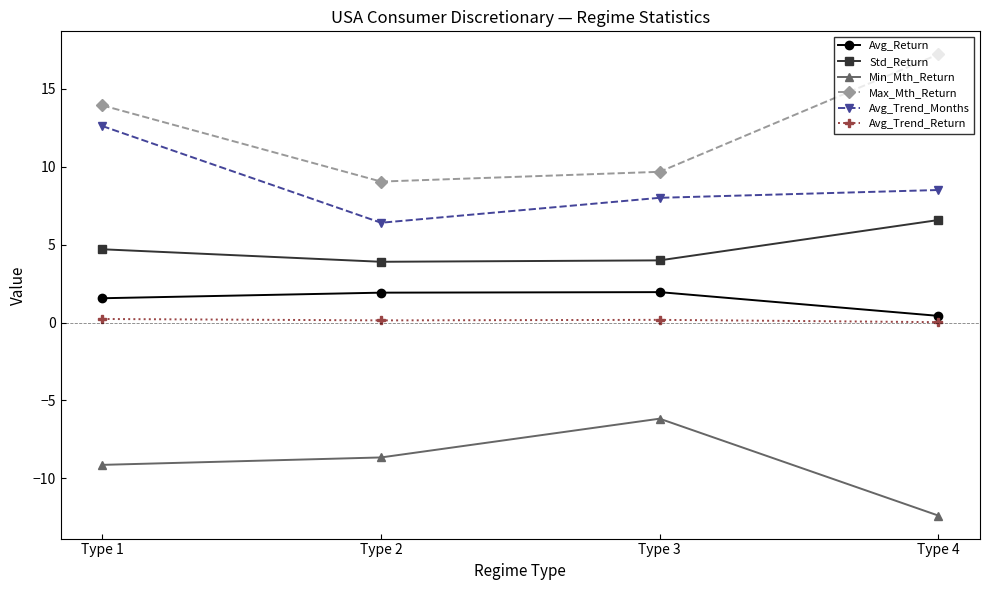

What is the approximate value of Avg_Return at Type 3?

1.9